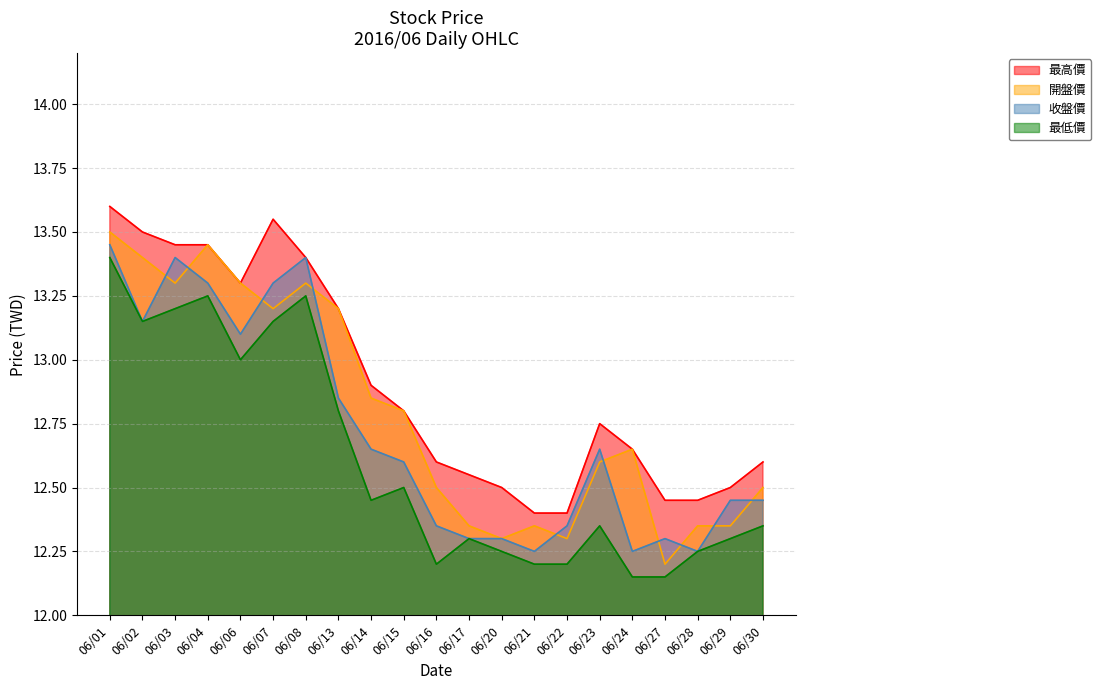

What is the sum of the 開盤價 values at 06/29 and 06/14?

25.2